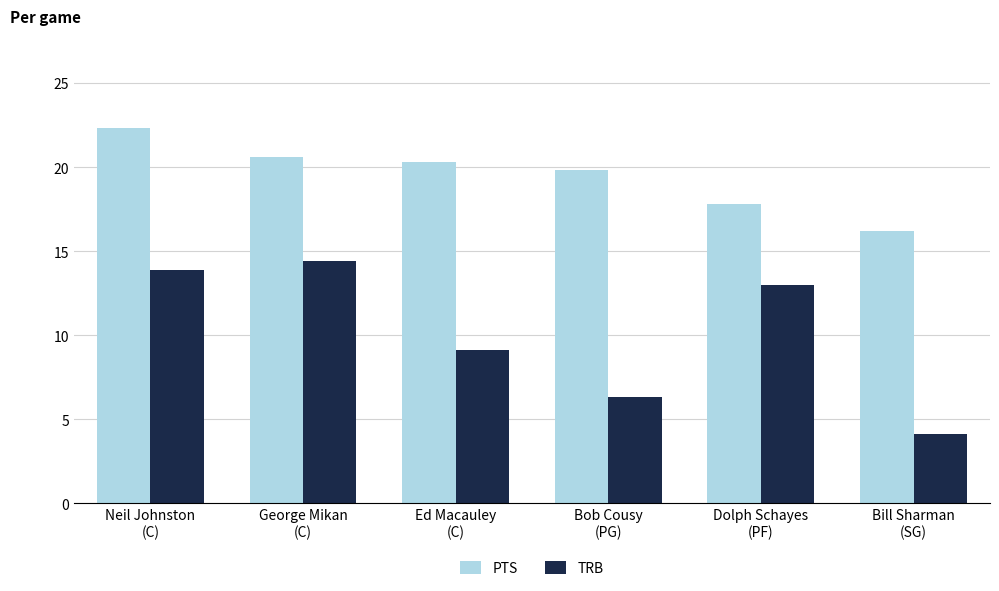

At which category is the sum across all series the highest?

Neil Johnston
(C)